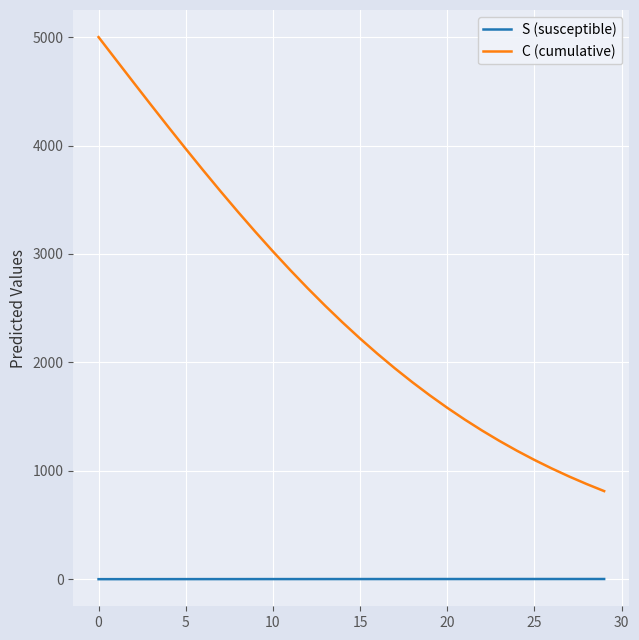

Rank the series by their maximum value, from lowest to highest.

S (susceptible), C (cumulative)